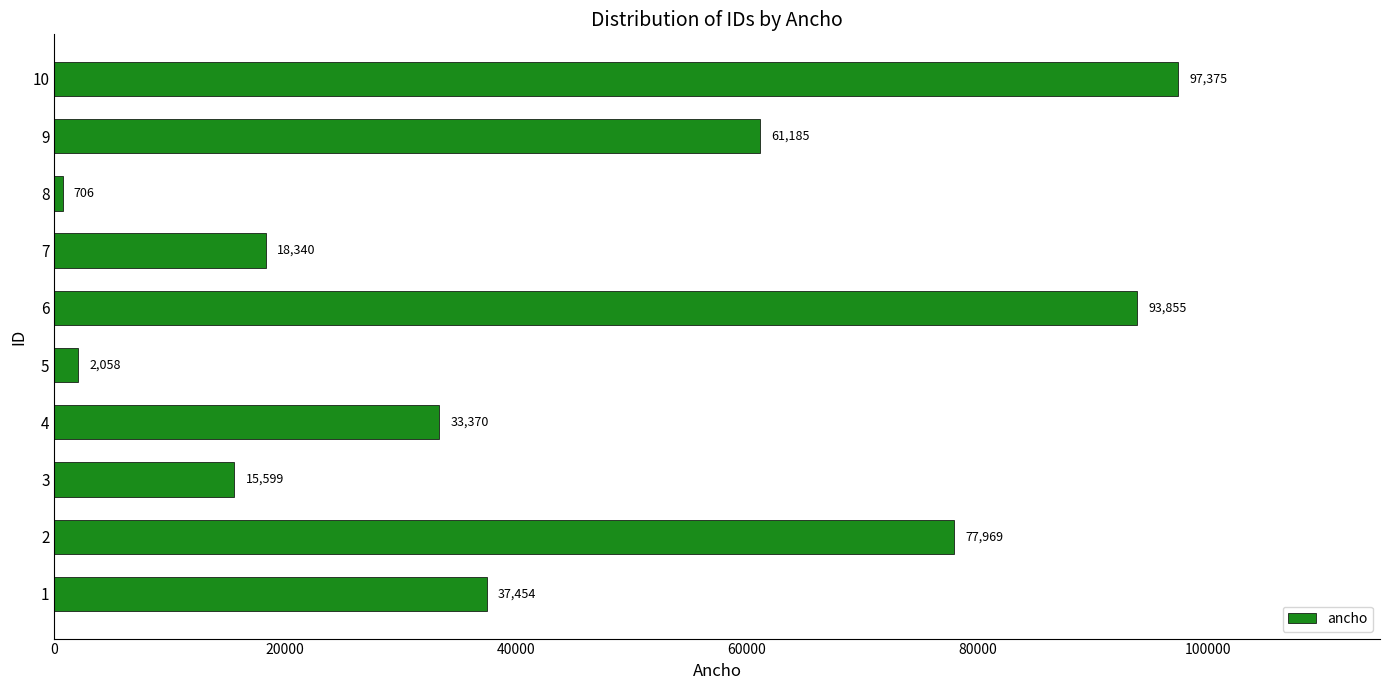

The chart shows a value of 15599 at 3. True or false?

True